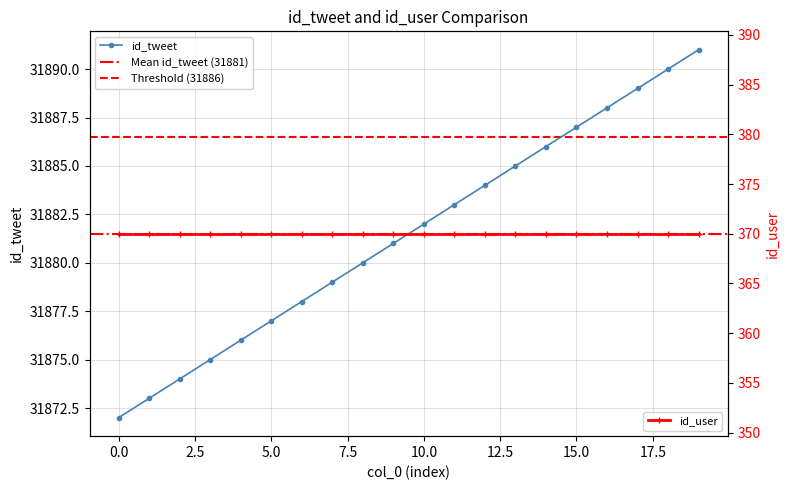

How many data points in id_tweet are less than 31882?

10